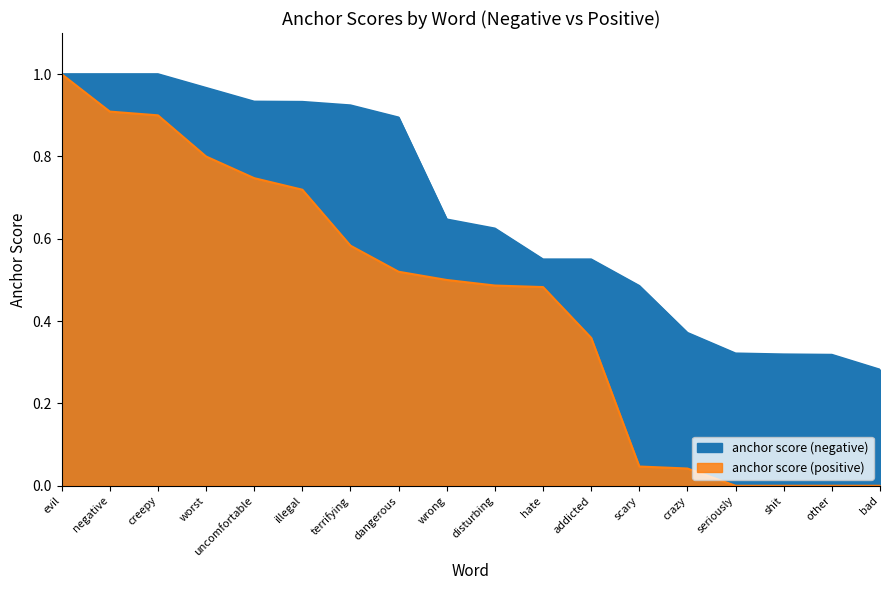

Is the value of anchor score (negative) at evil greater than the value of anchor score (positive) at uncomfortable?

Yes